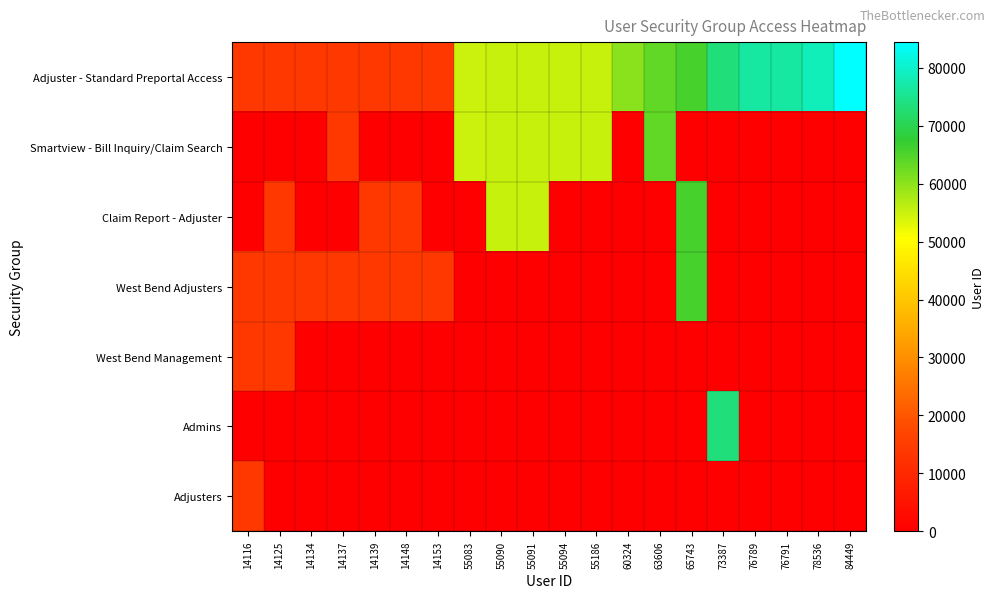

At which category is the sum across all series the highest?

65743